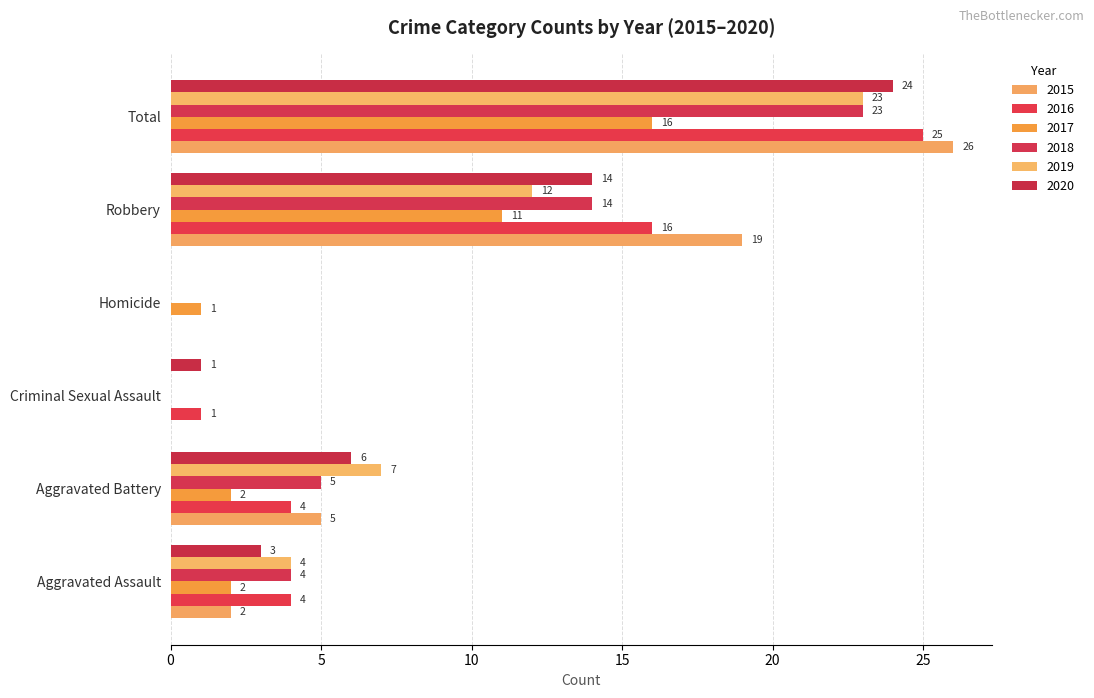

Count the number of categories in the chart.

6